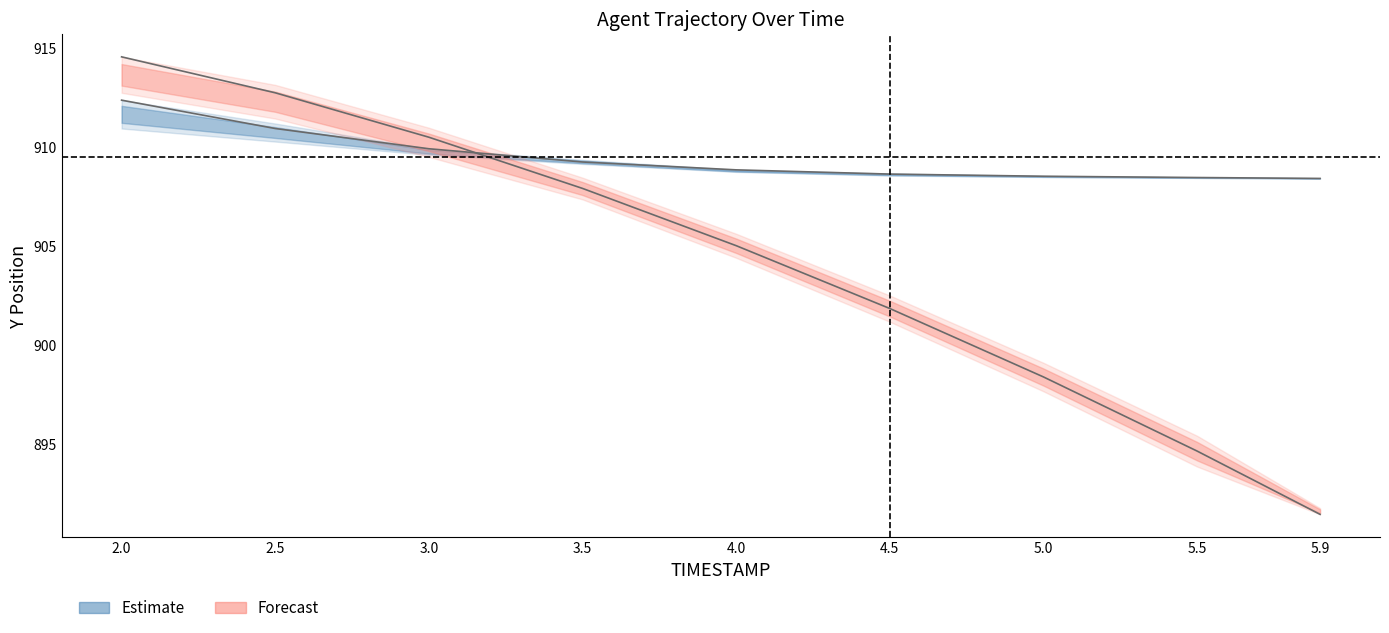

True or false: Y (estimate) has more than 1 interior local peaks.

False